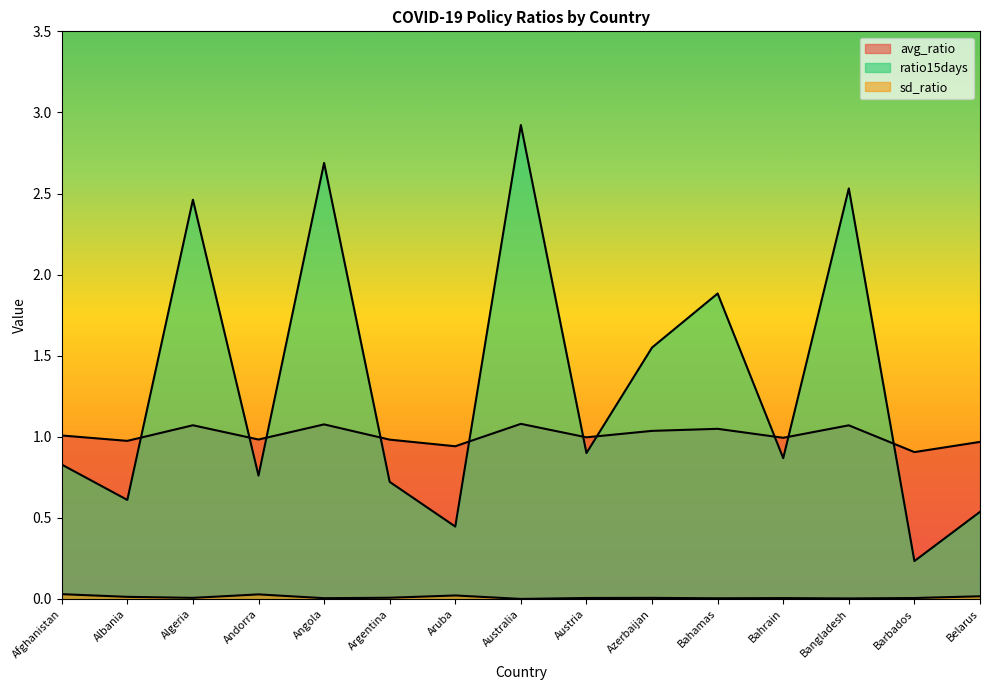

The ratio15days series shows 0.4 at Aruba. True or false?

True